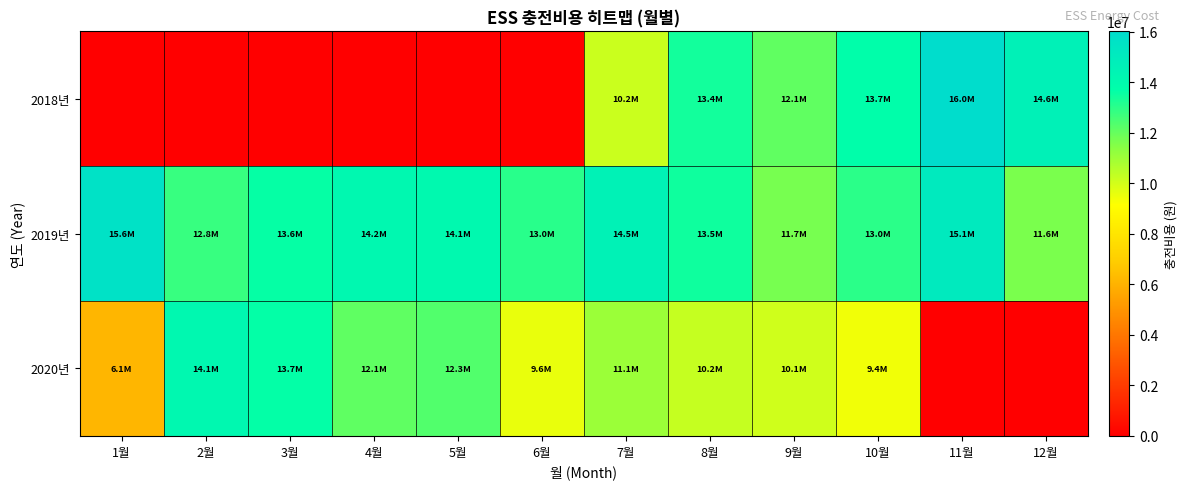

Rank the series at 9월 from highest to lowest value.

2018년, 2019년, 2020년